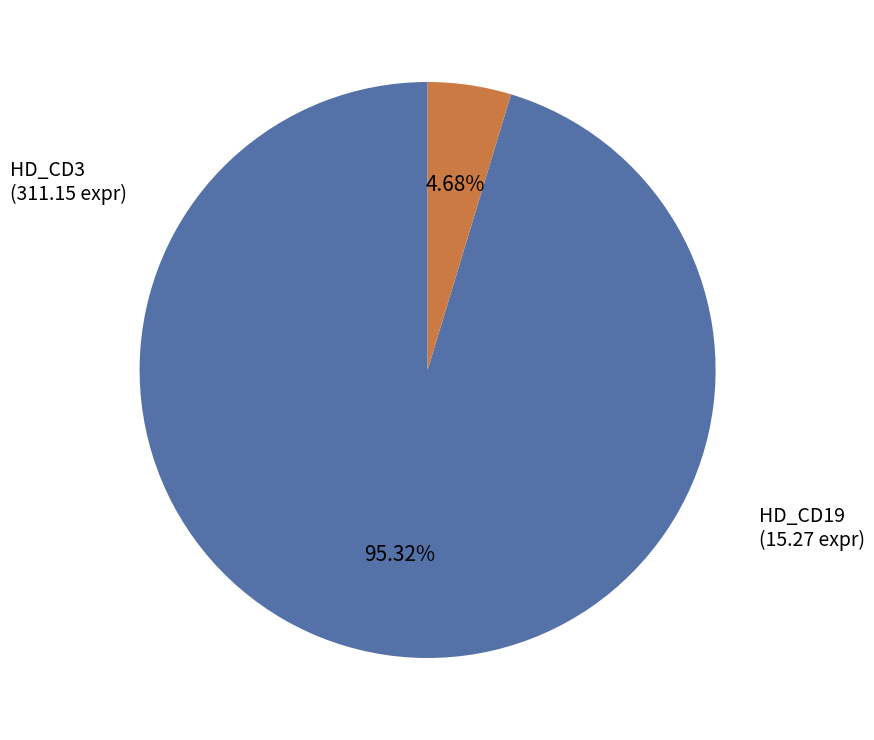

Is there any slice that represents more than half of the pie?

Yes